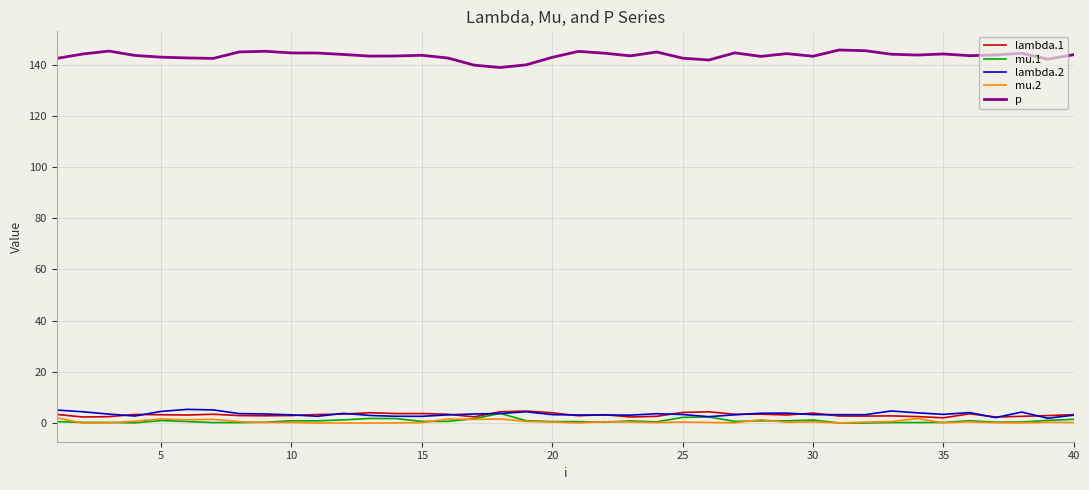

What is the minimum value for p?

138.8